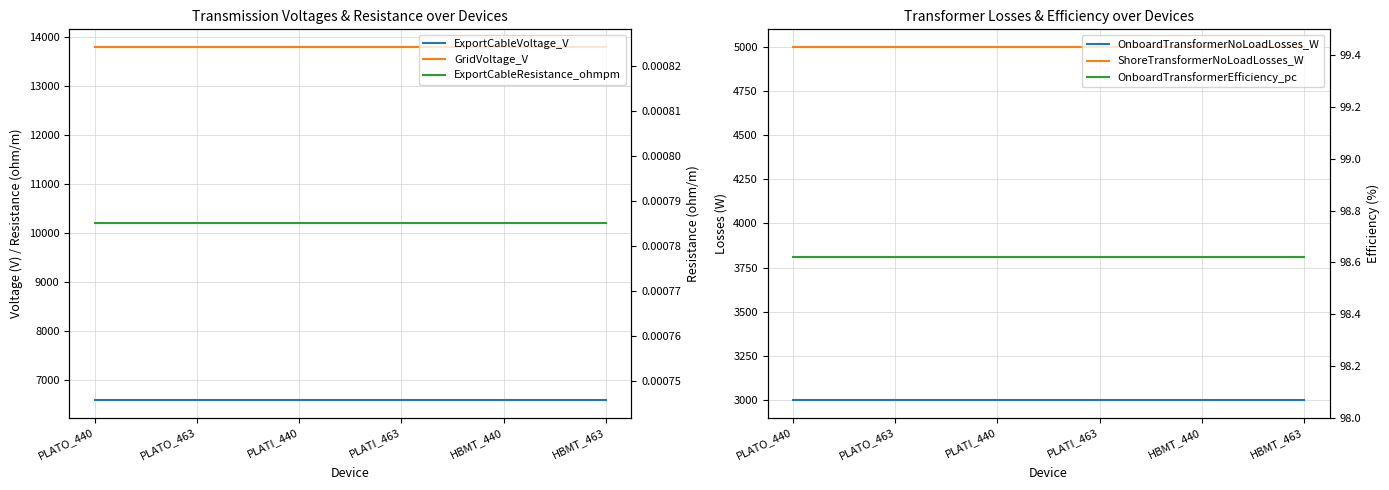

True or false: ExportCableResistance_ohmpm and OnboardTransformerNoLoadLosses_W intersect in this chart.

False